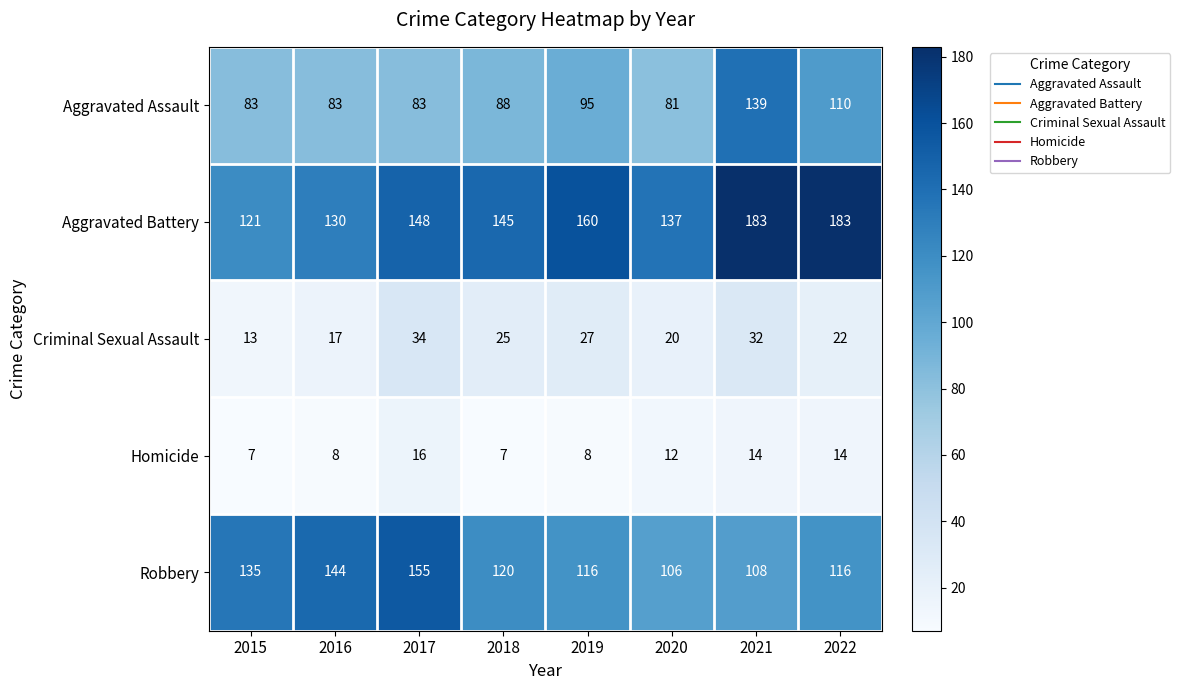

What is the average value of the Robbery series?

125